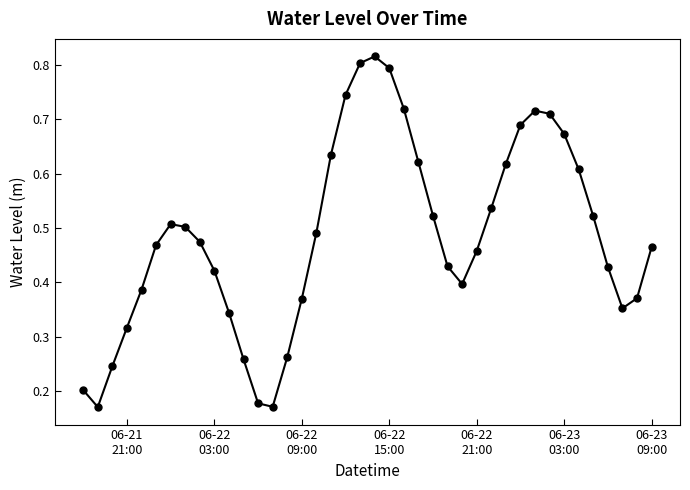

Count the values in the range 0 to 1.

40